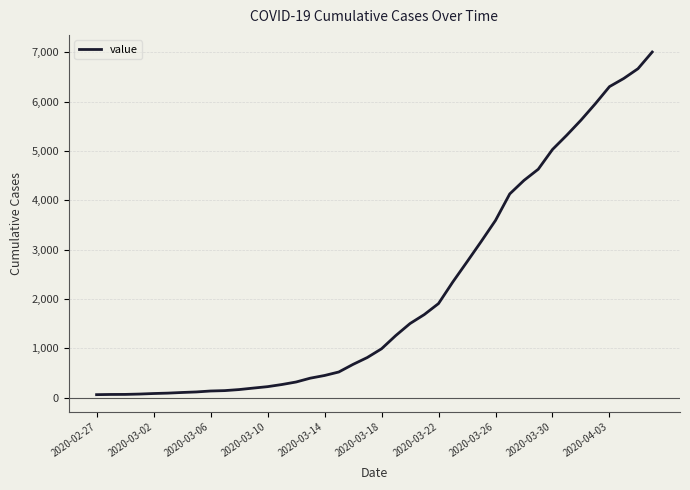

What is the maximum value shown in the chart?

7004